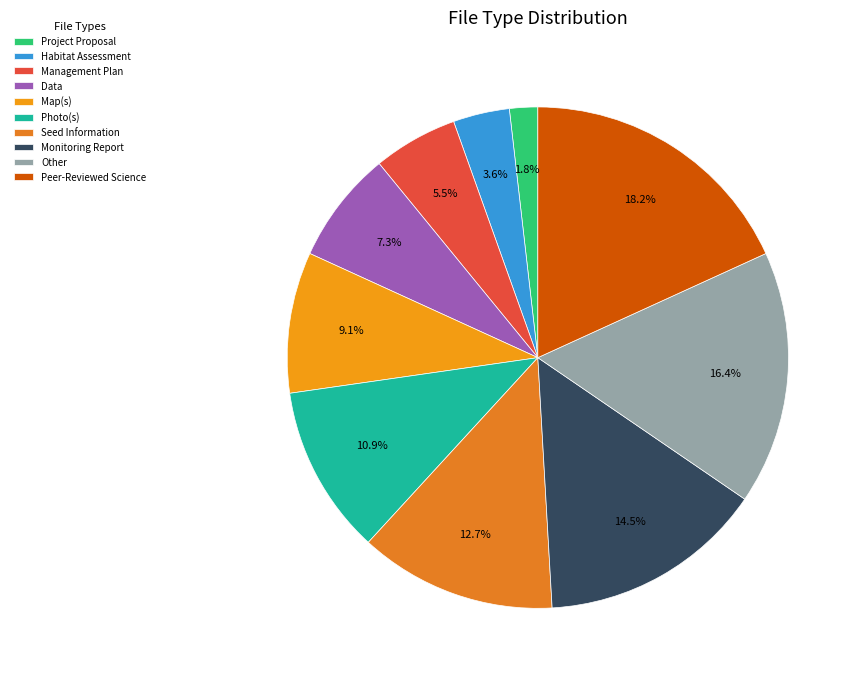

Do Other and Habitat Assessment together represent more than half of the pie?

No